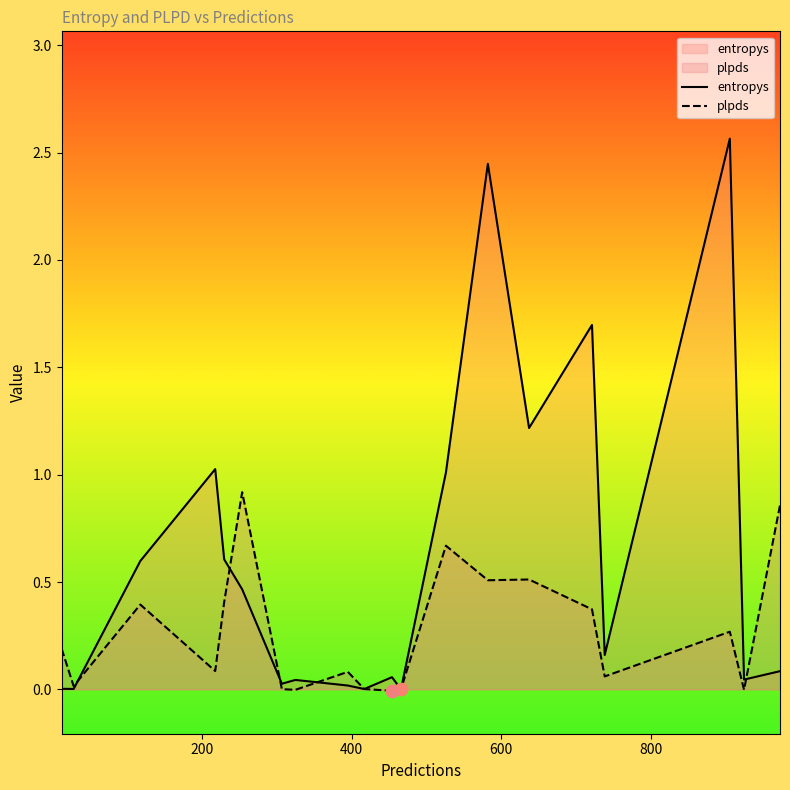

Which series contains the highest Y value?

entropys